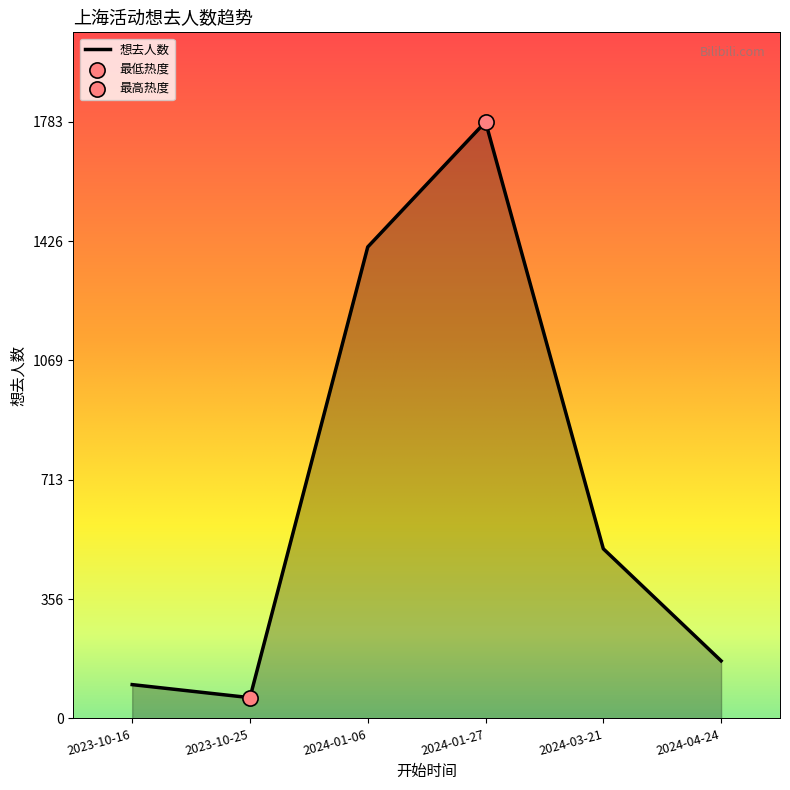

Between 2024-01-27 and 2024-01-06, which is larger?

2024-01-27